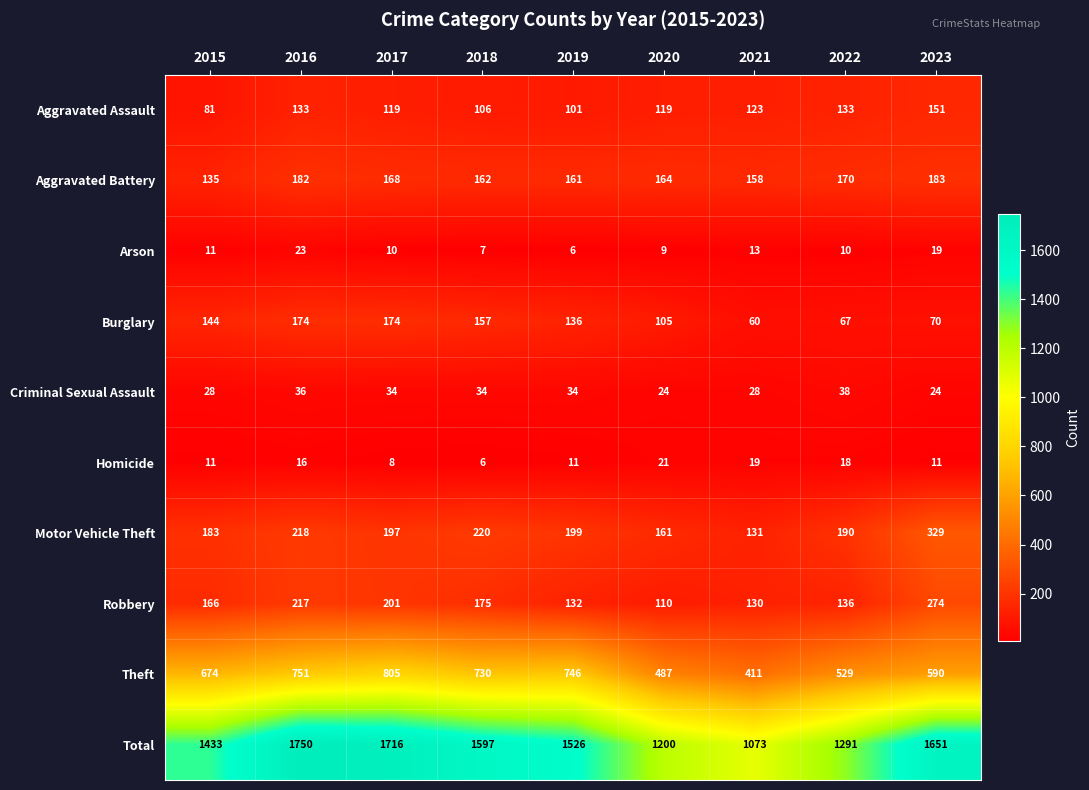

What is the maximum value shown in the chart?

1750